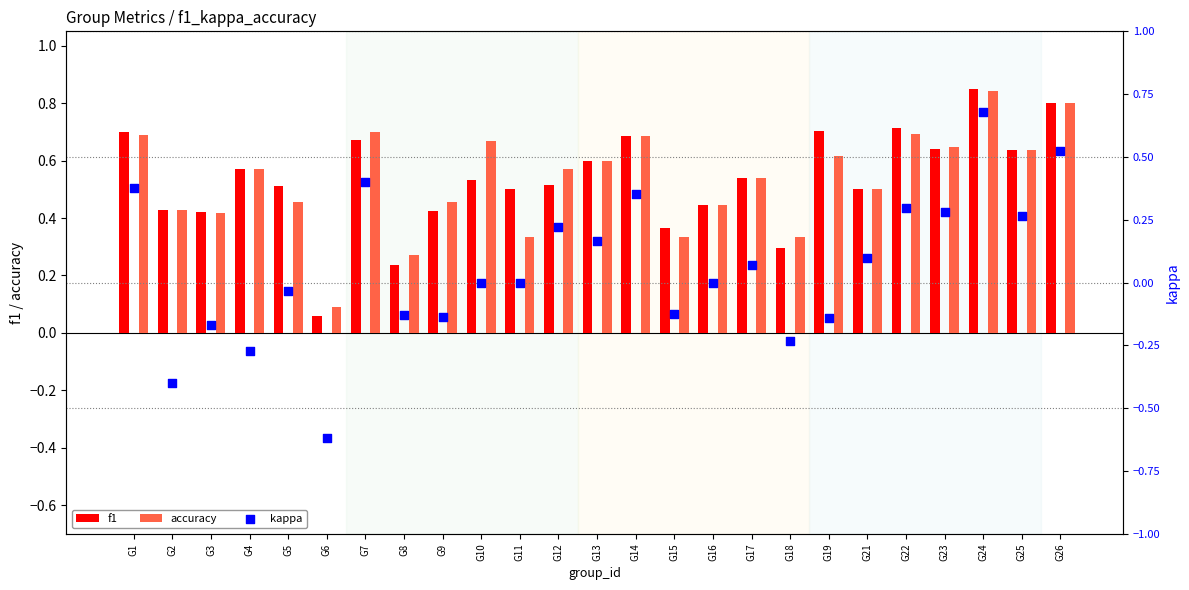

At how many categories does at least one series exceed 0?

25